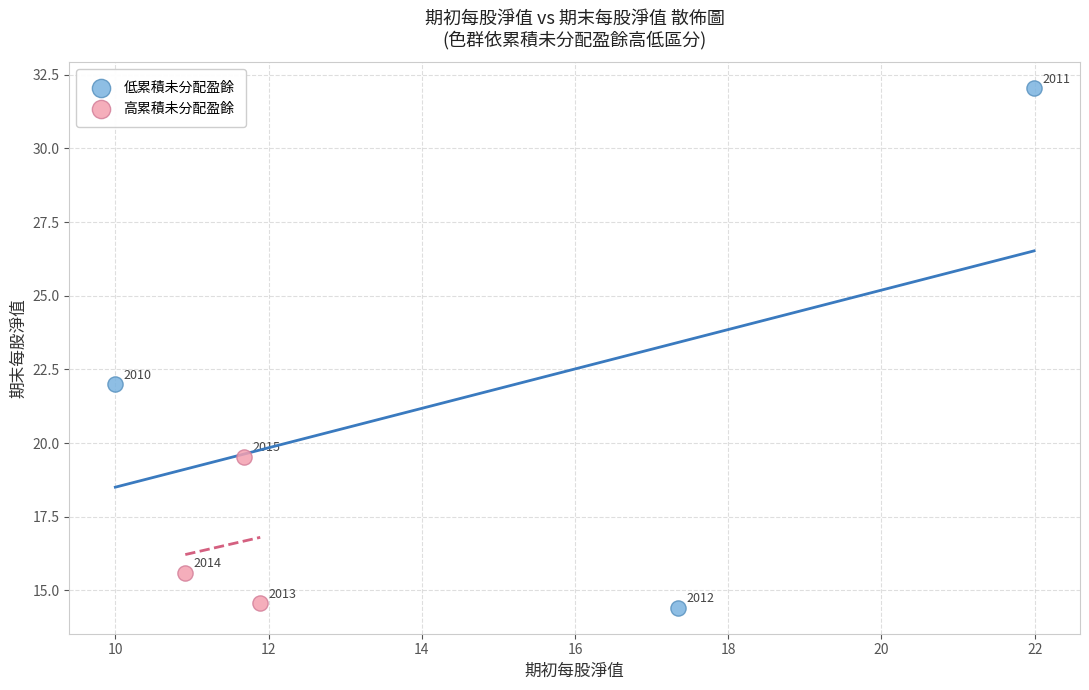

Which series has the widest spread of Y values?

低累積未分配盈餘